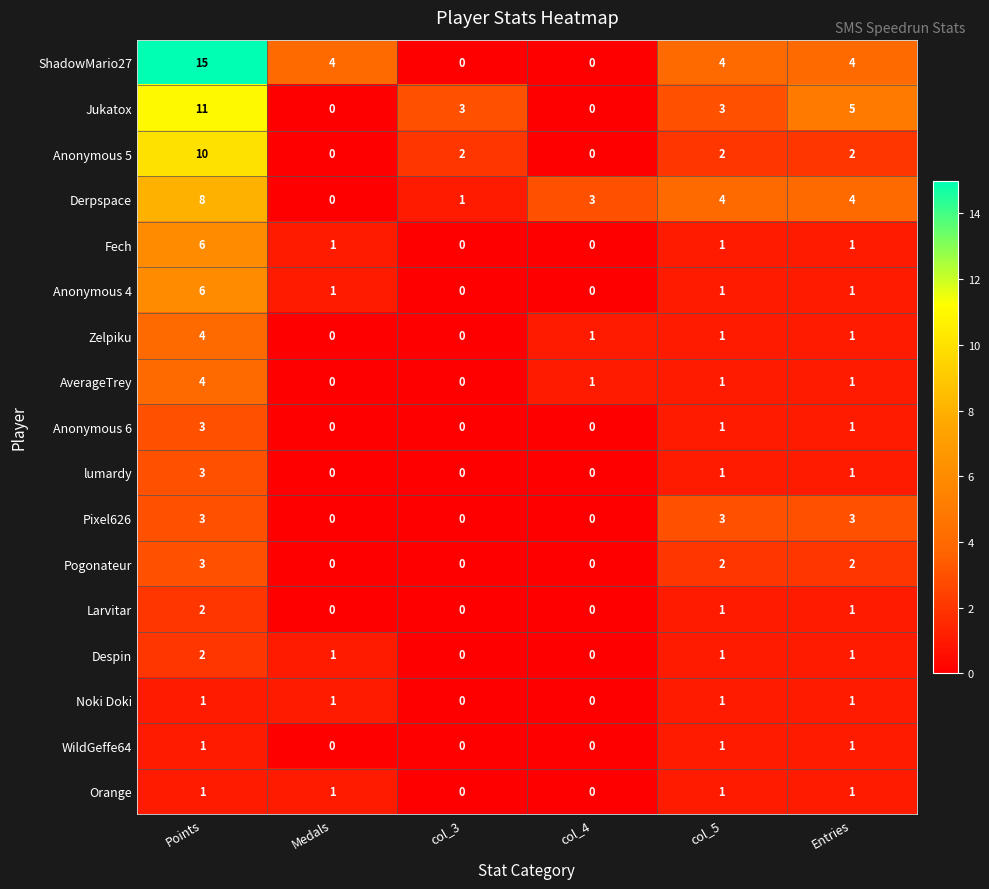

What is the greatest value displayed?

15